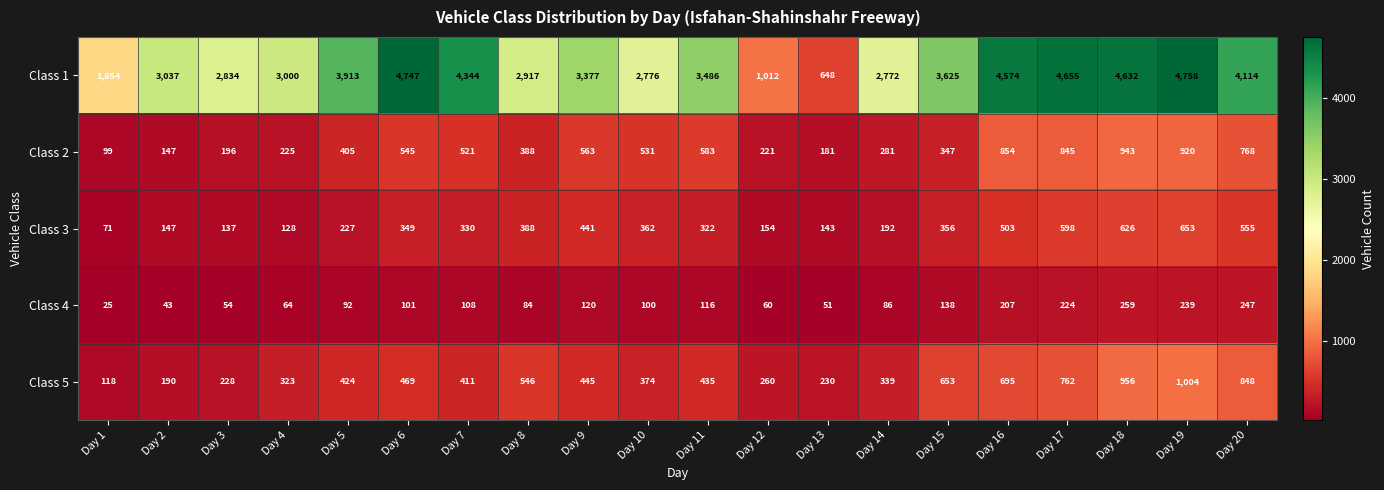

The Class 1 series shows 2776 at Day 10. True or false?

True